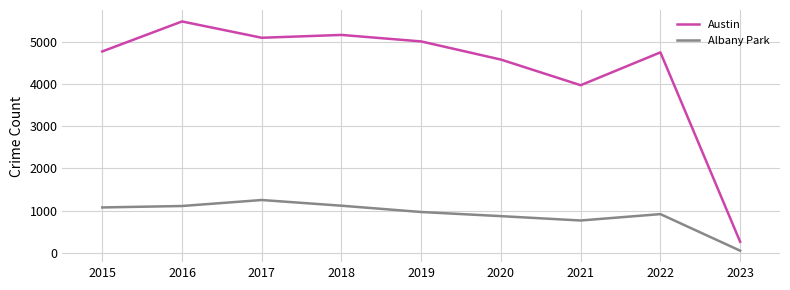

True or false: Albany Park and Austin cross at least once.

False